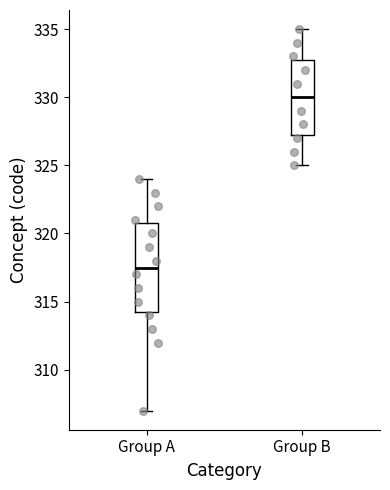

Where does the lower whisker of the box for Group B end on the y-axis? The values are not printed on the chart, so give them approximately, as read against the axis.

325.0